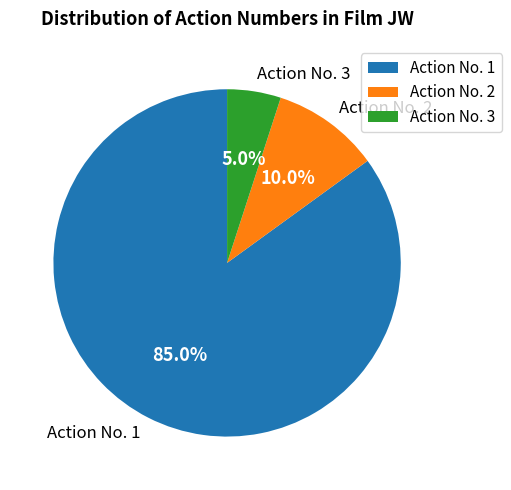

Combined, what portion of the pie is Action No. 3 and Action No. 2?

15.0%